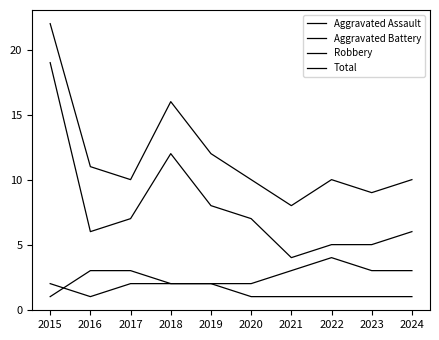

How many series are shown in this chart?

4